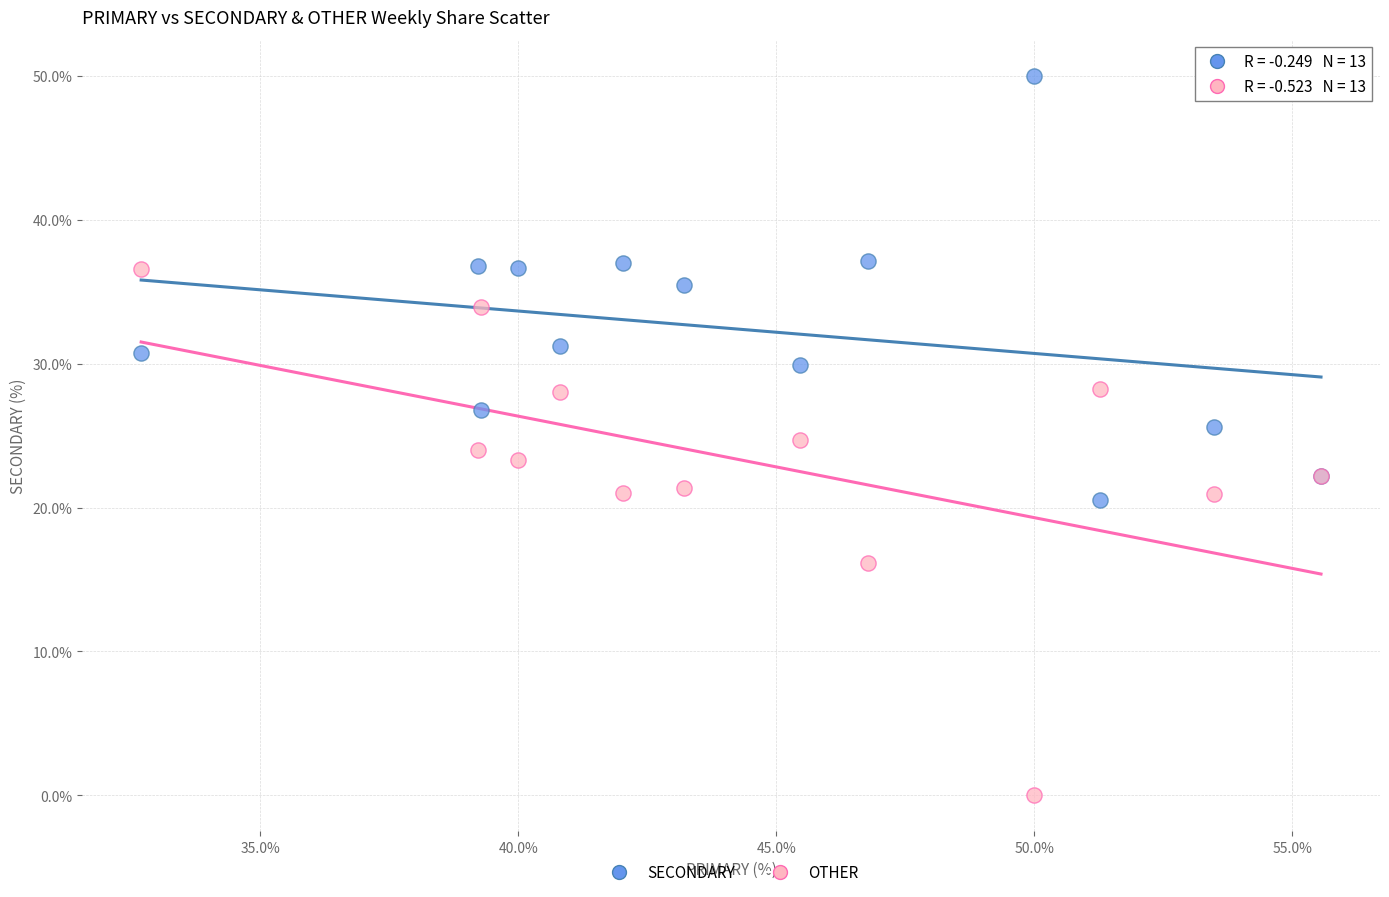

In the OTHER series, what Y value is closest to 18?

16.1